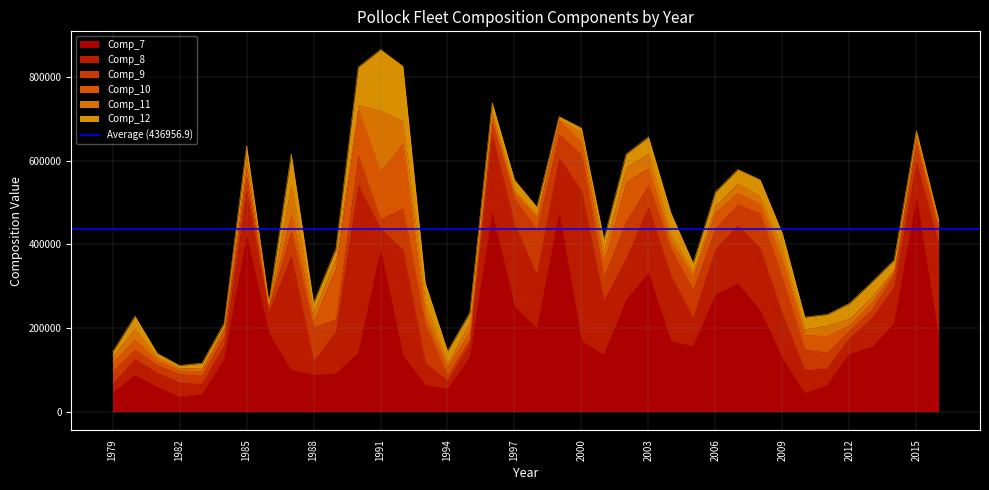

Where does the Comp_9 series first go above 49326?

1987